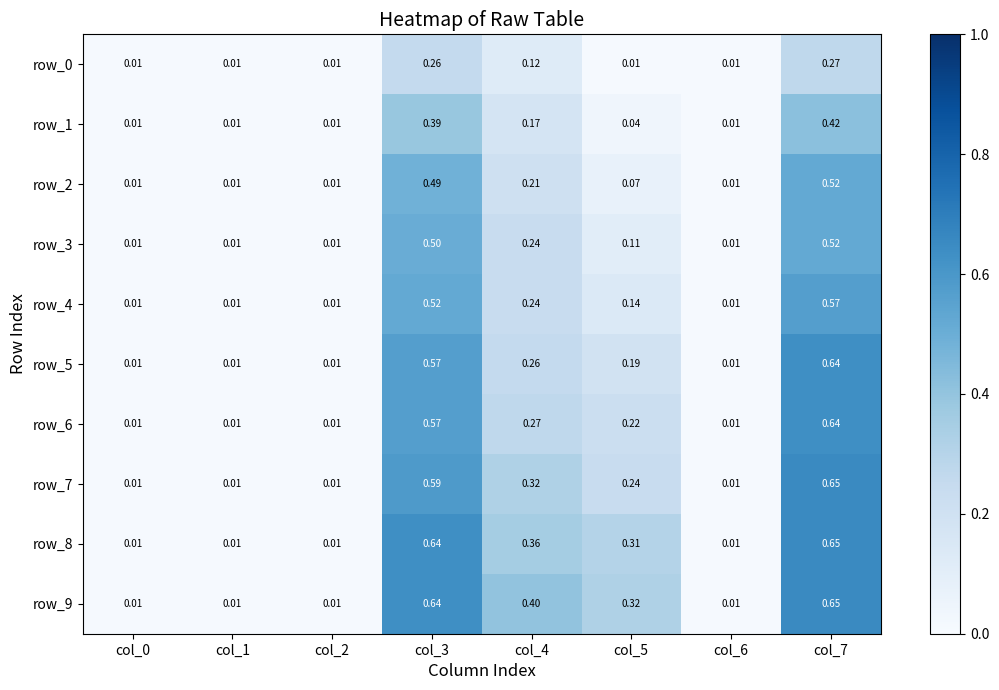

What is the highest value of the row_1 series?

0.4